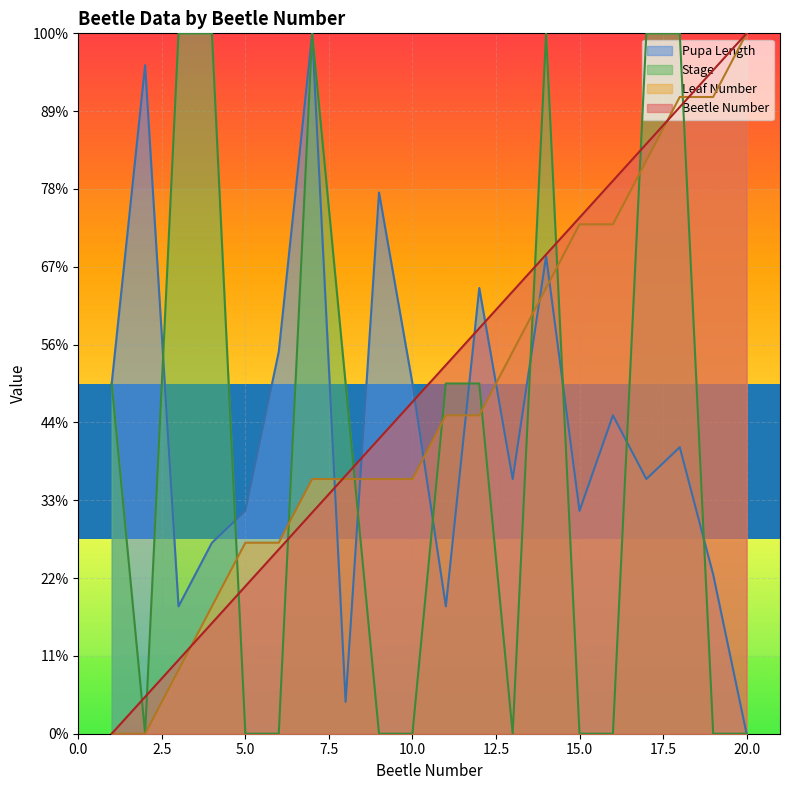

Reading left to right, transcribe all the data shown in this chart.

Beetle Number: 0.0	0.5	0.9	1.4	1.9	2.4	2.8	3.3	3.8	4.3	4.7	5.2	5.7	6.2	6.6	7.1	7.6	8.1	8.5	9.0
Leaf Number: 0.0	0.0	0.8	1.6	2.5	2.5	3.3	3.3	3.3	3.3	4.1	4.1	4.9	5.7	6.5	6.5	7.4	8.2	8.2	9.0
Stage: 4.5	0.0	9.0	9.0	0.0	0.0	9.0	4.5	0.0	0.0	4.5	4.5	0.0	9.0	0.0	0.0	9.0	9.0	0.0	0.0
Pupa Length: 4.5	8.6	1.6	2.5	2.9	4.9	9.0	0.4	7.0	4.5	1.6	5.7	3.3	6.1	2.9	4.1	3.3	3.7	2.0	0.0